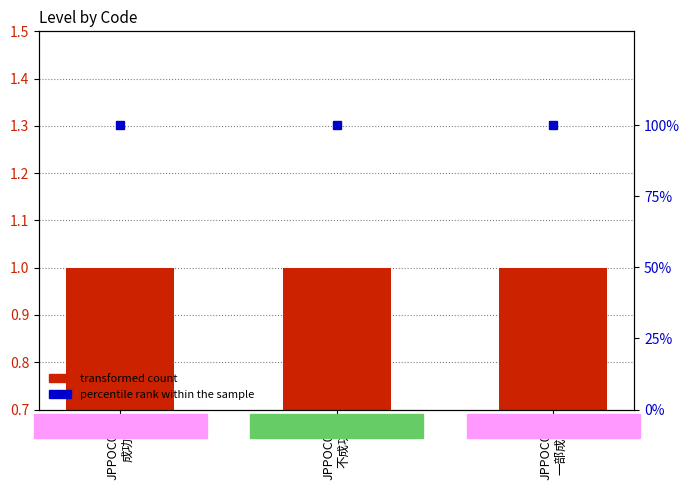

Between JPPOC002
不成功 and JPPOC003
一部成功, which is larger?

JPPOC002
不成功